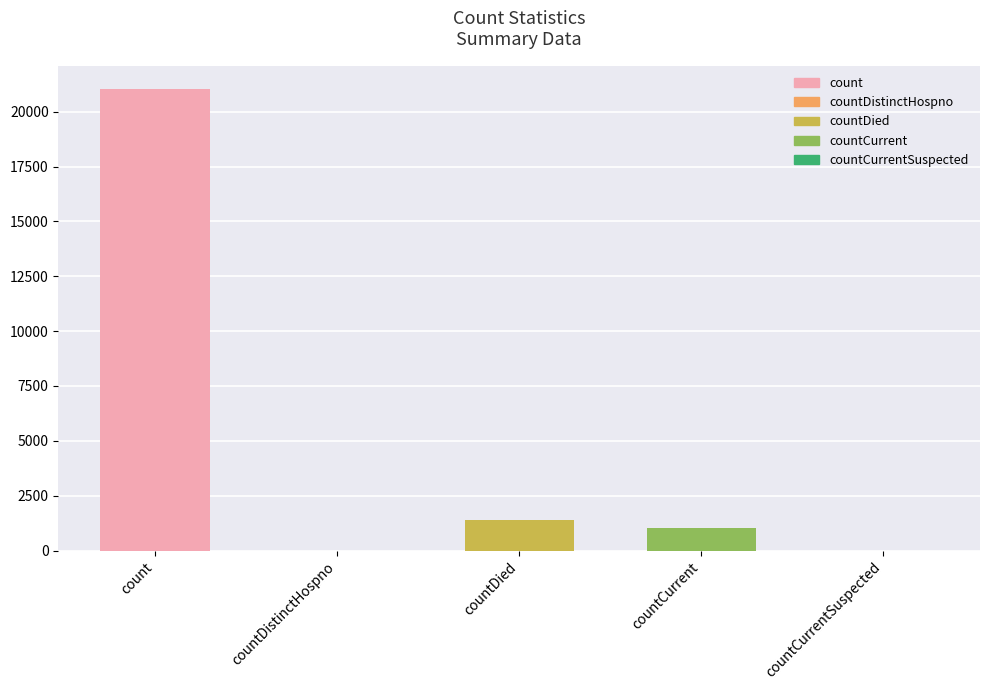

Reading left to right, list all the values displayed in this chart.

21050	0	1405	1006	0